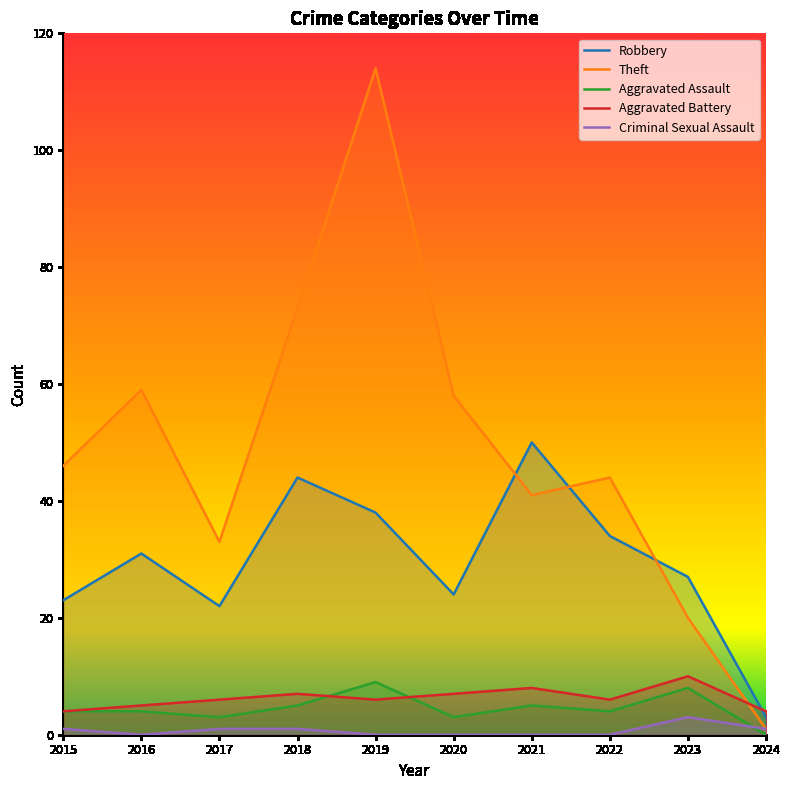

Which series has the largest total across all categories?

Theft